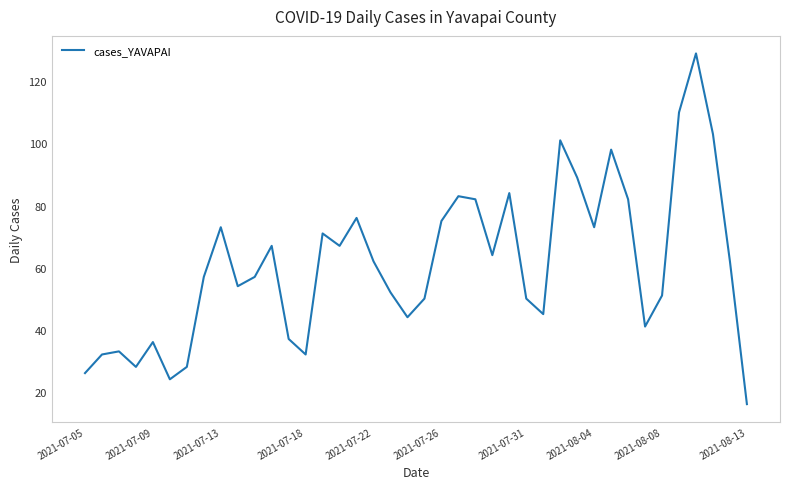

What is the difference between the maximum and minimum values?

113